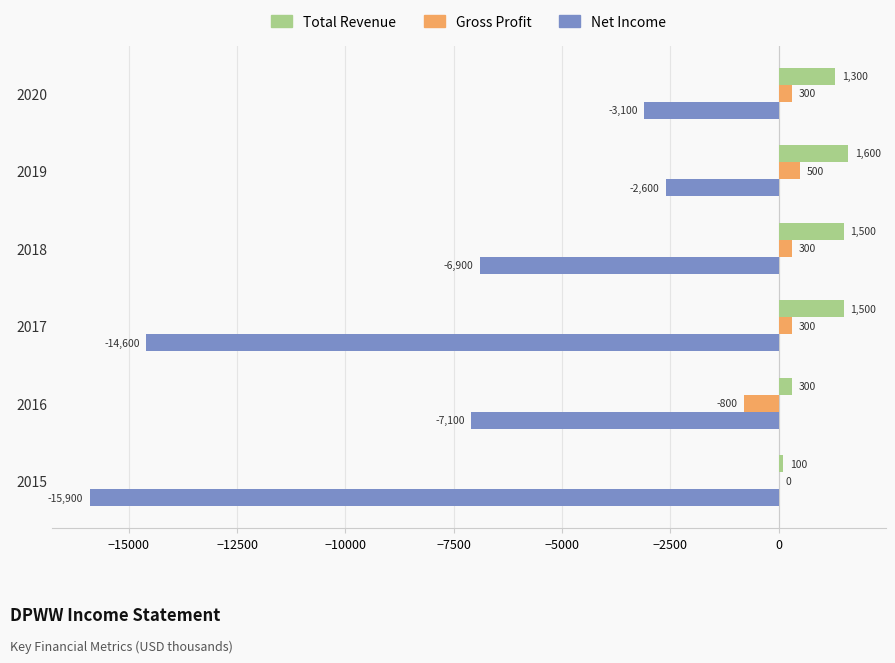

Which series has the largest total across all categories?

Total Revenue